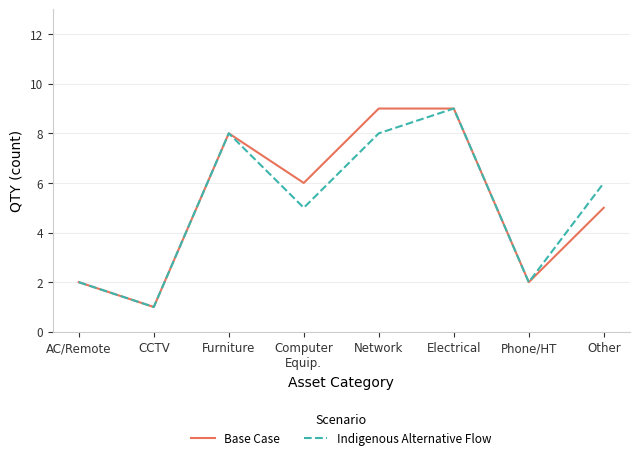

Reading left to right, list all the values displayed in this chart.

Base Case: AC/Remote=2	CCTV=1	Furniture=8	Computer
Equip.=6	Network=9	Electrical=9	Phone/HT=2	Other=5
Indigenous Alternative Flow: AC/Remote=2	CCTV=1	Furniture=8	Computer
Equip.=5	Network=8	Electrical=9	Phone/HT=2	Other=6